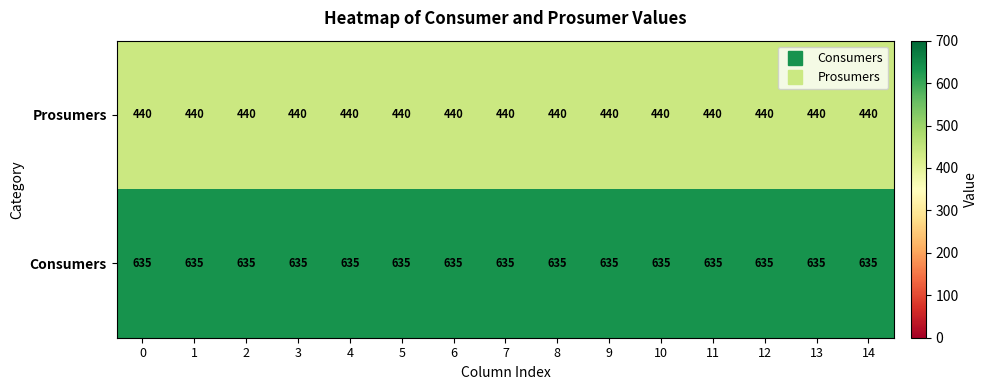

What is the difference between the highest and lowest values at 11?

195